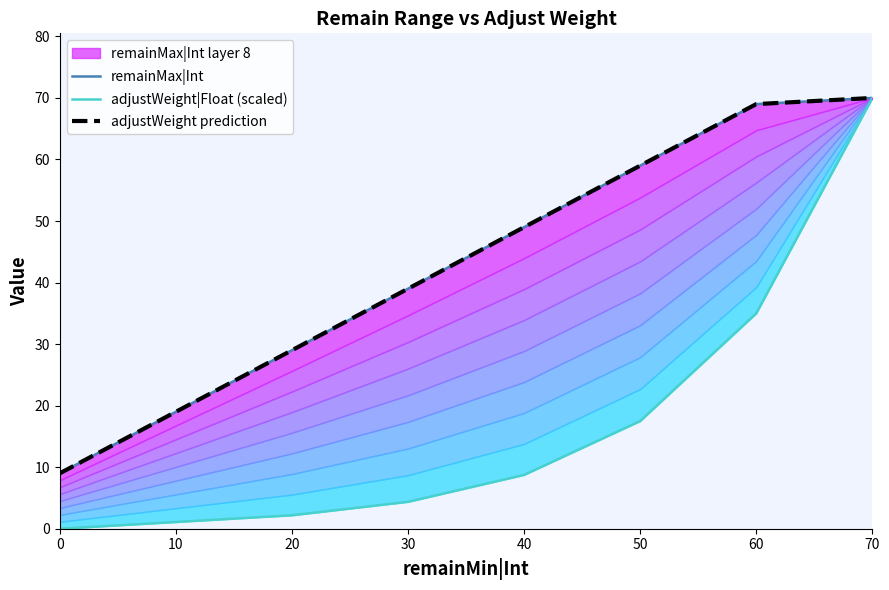

At which label does adjustWeight prediction first exceed 49?

50